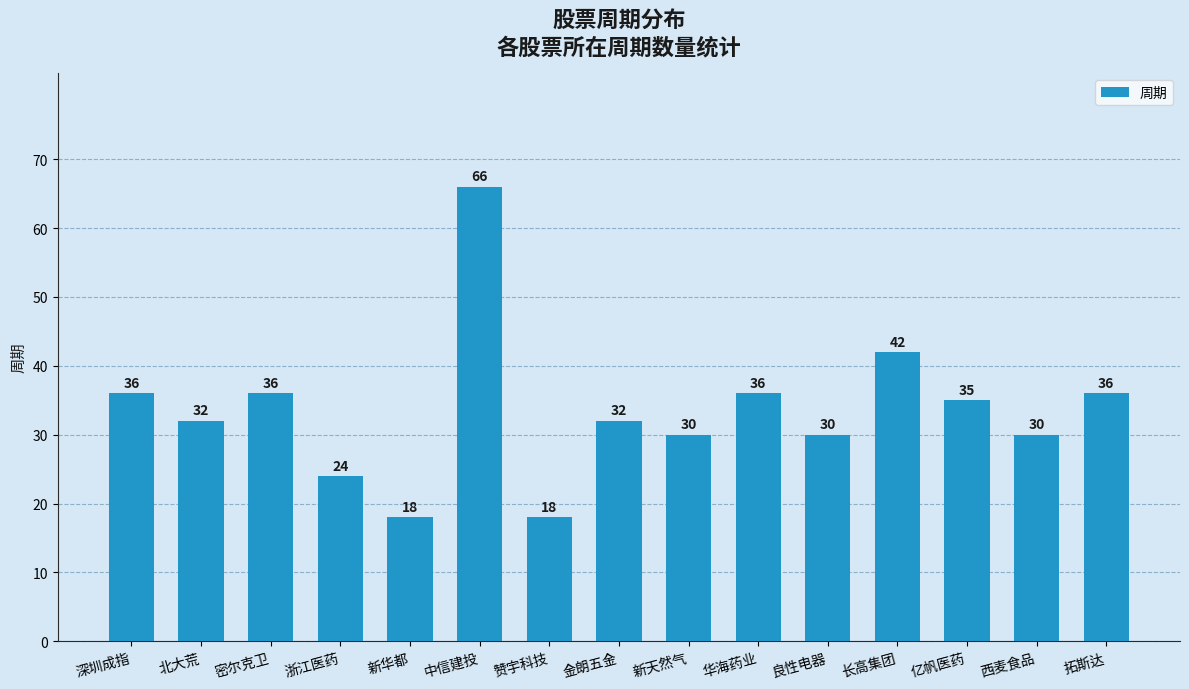

What is the minimum value shown in the chart?

18